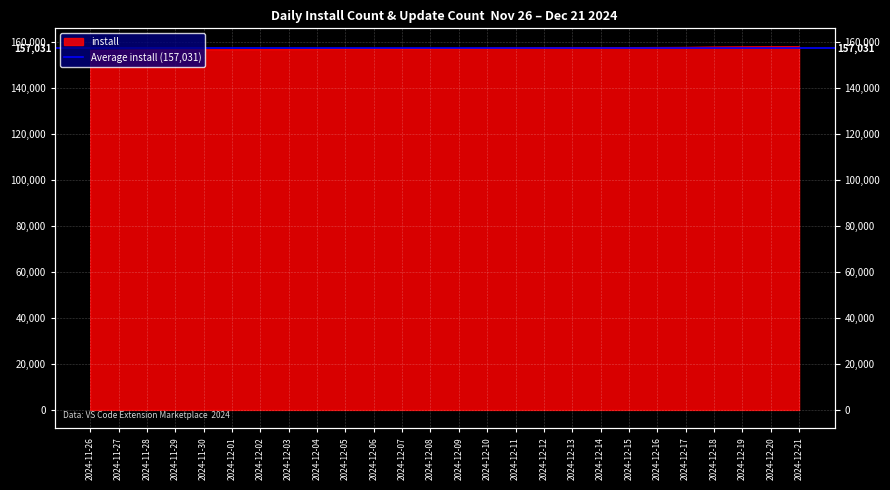

What is the label of the 3rd point from the left?

2024-11-28